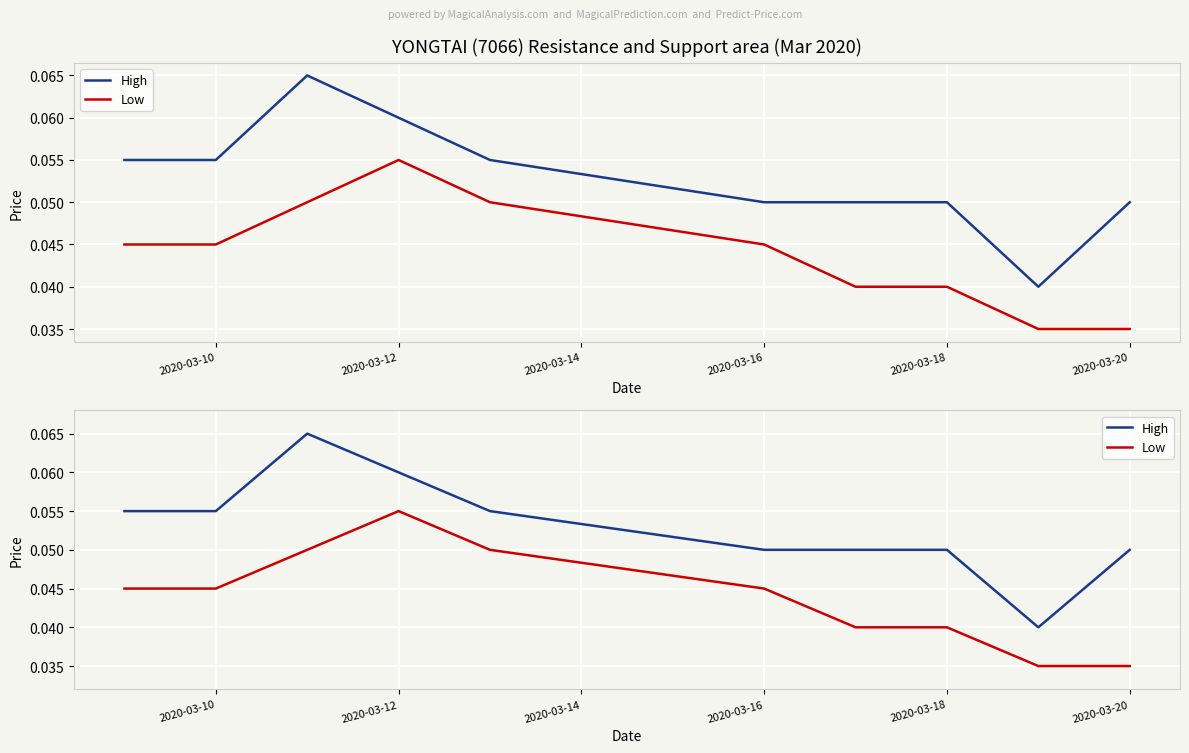

What is the sum of all Low values?

0.4